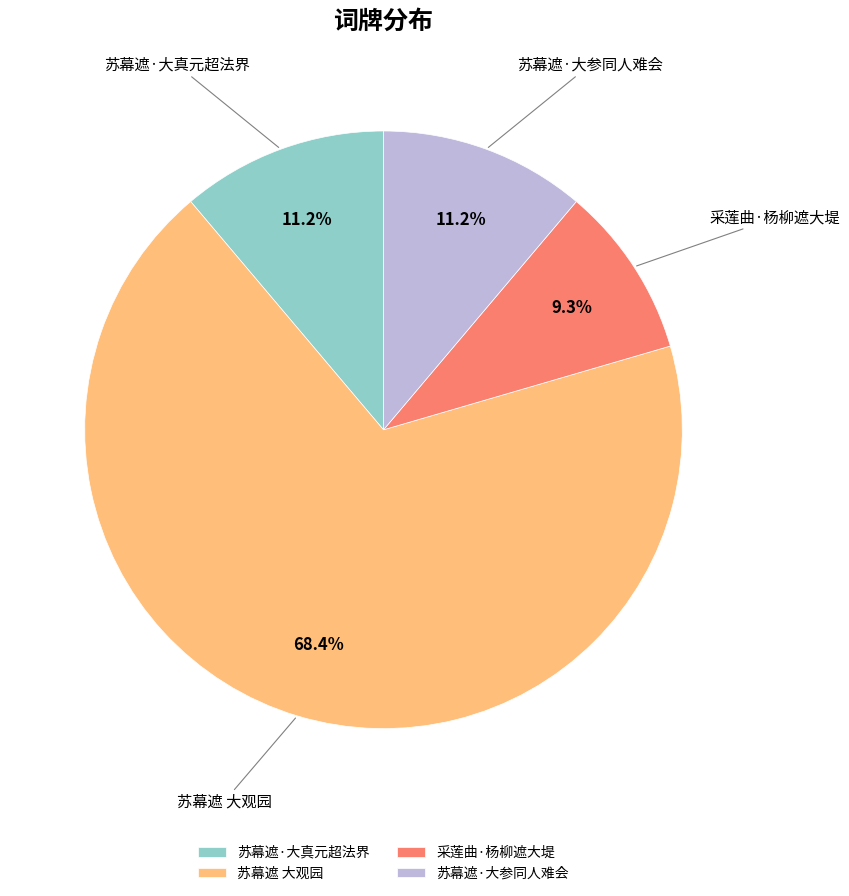

Which slice is the smallest?

采莲曲·杨柳遮大堤